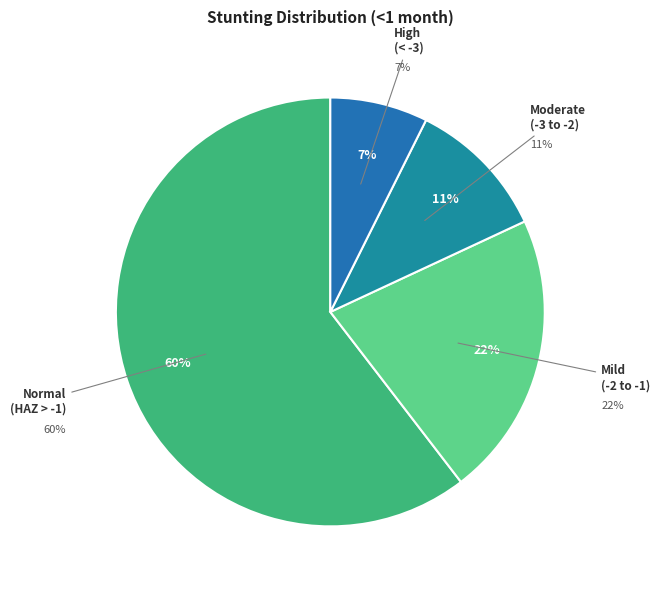

What is the majority slice?

Normal (HAZ-score > -1)